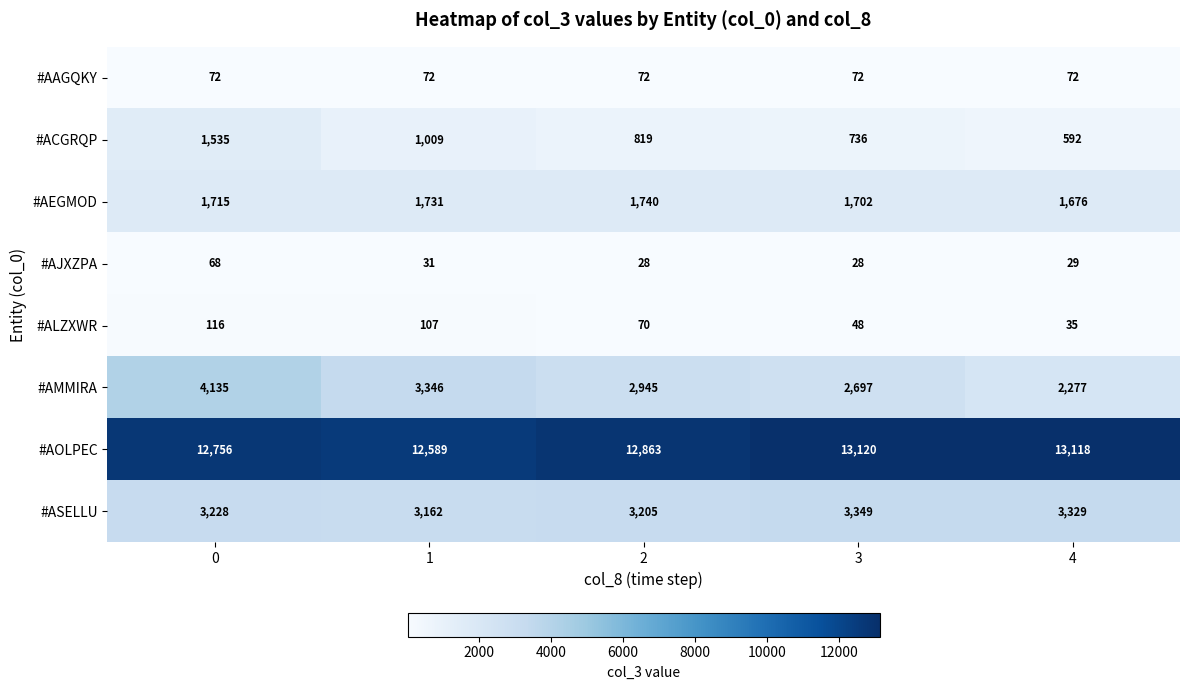

What is the approximate value of #AJXZPA at 0, to the nearest 5?

70